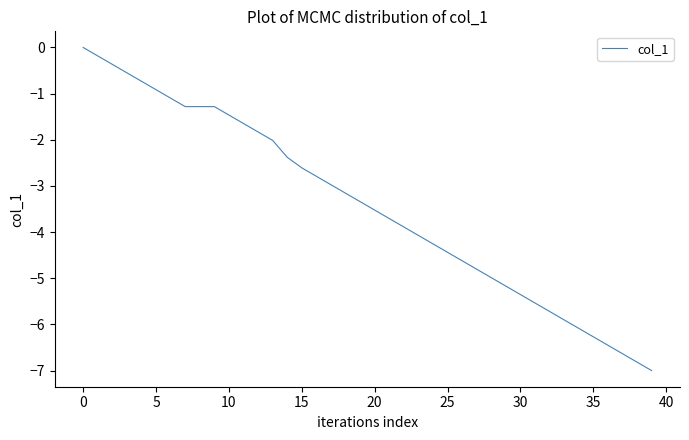

What is the difference between the maximum and minimum values?

7.0